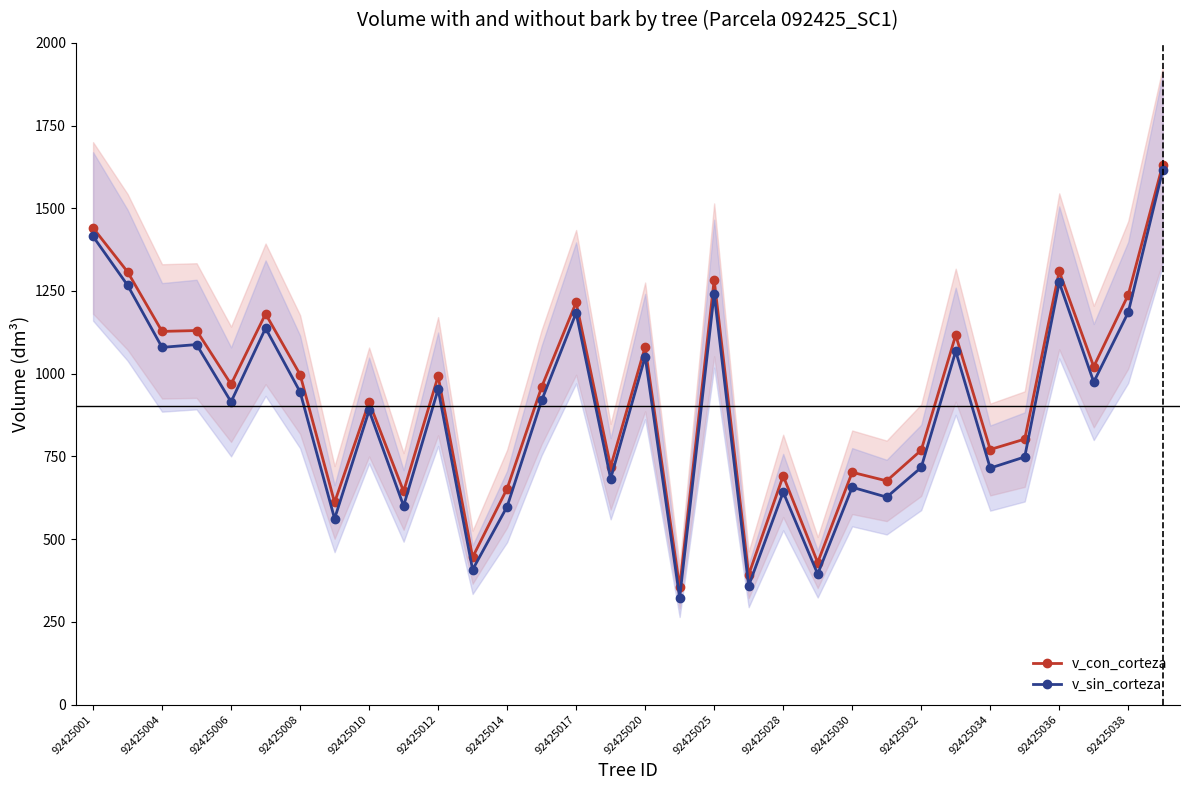

True or false: v_sin_corteza has more than 2 interior local peaks.

True